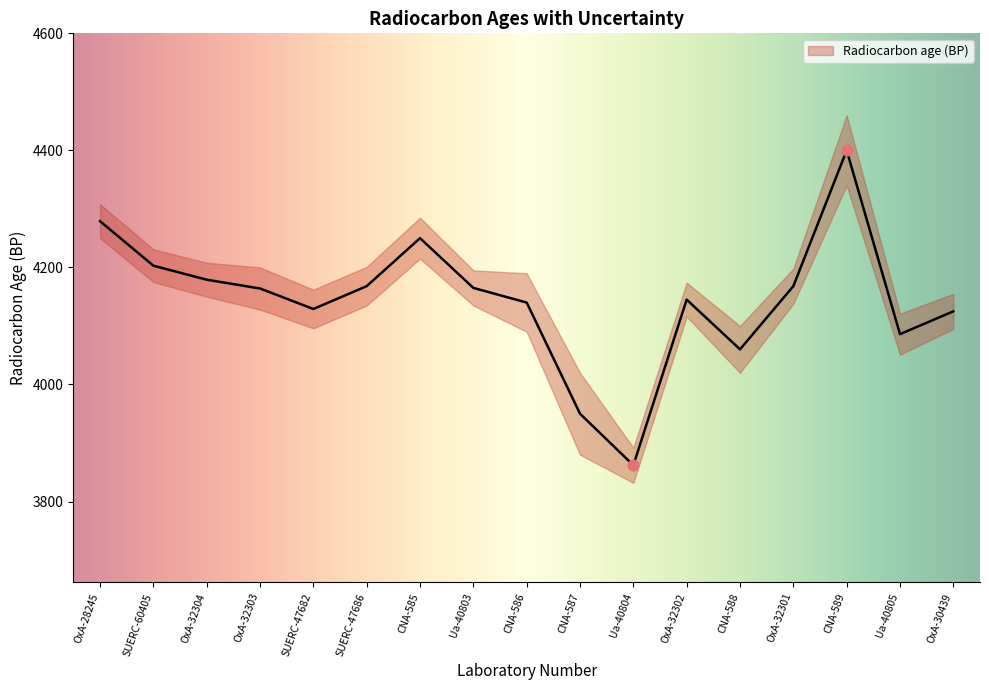

What is the change in value from OxA-32302 to CNA-588?

-85